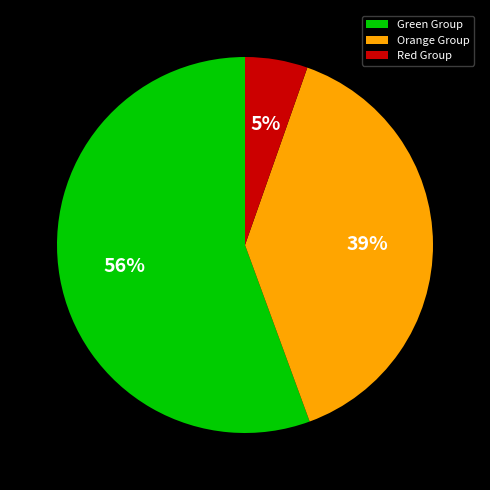

Count the number of slices in the pie.

3